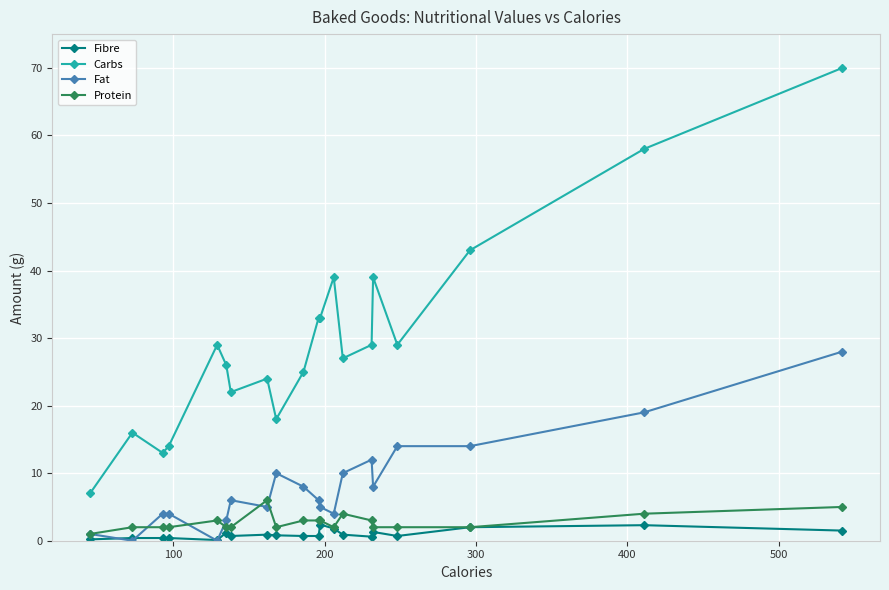

What is the value of the Fat point at the 11th from the left?

6.0